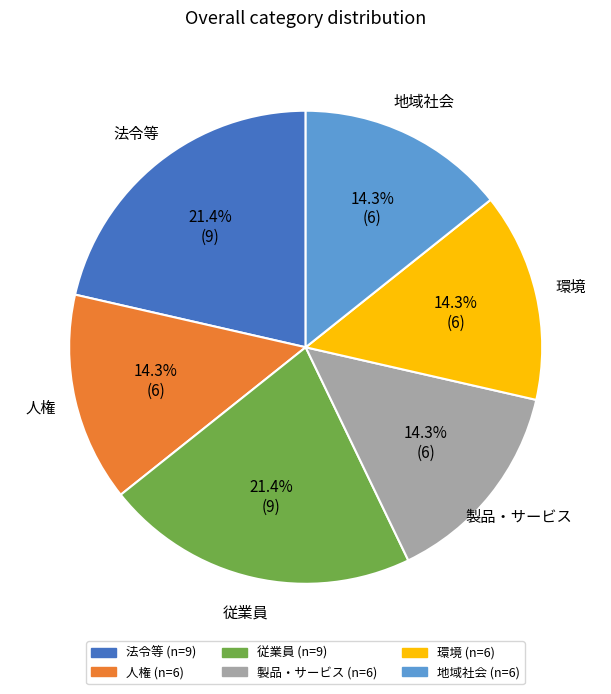

Is there a majority slice in this chart?

No